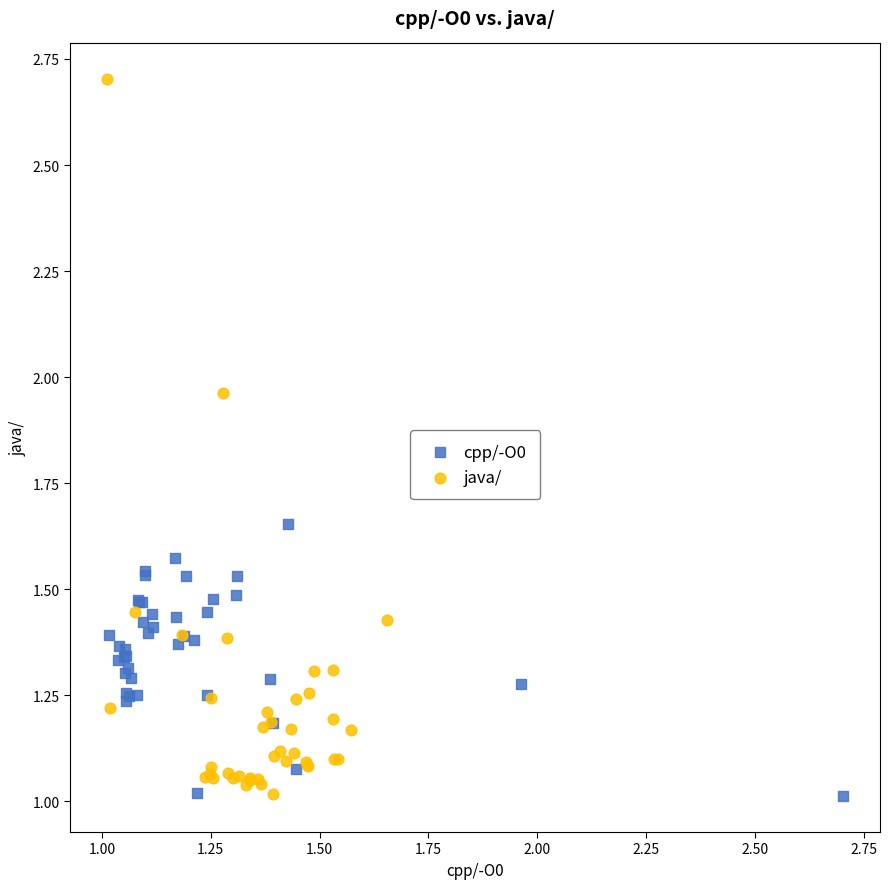

Which series reaches the maximum Y coordinate?

java/